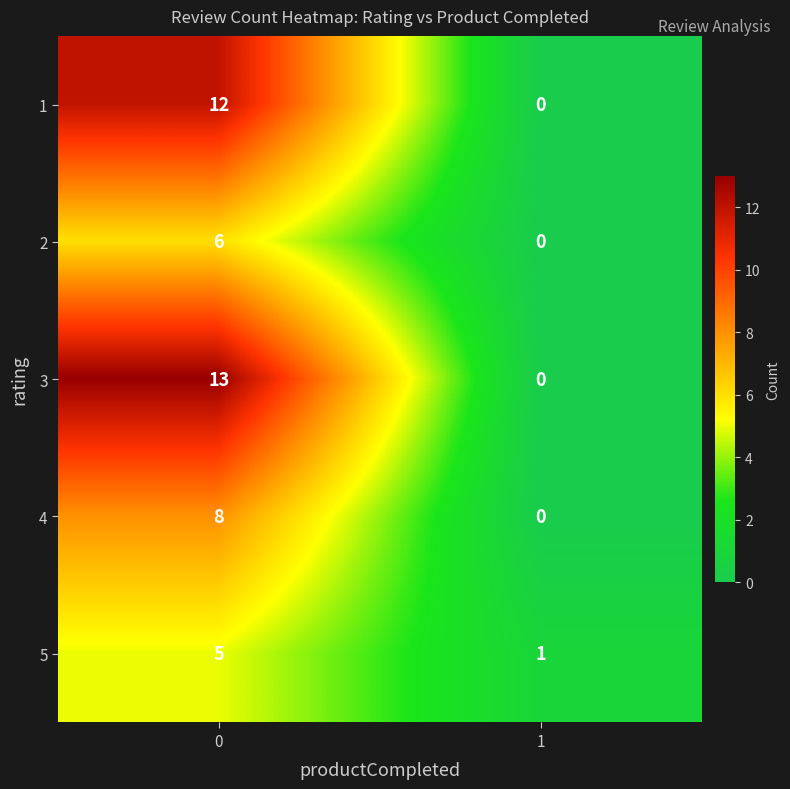

The value of 2 at 0 is 6. True or false?

True